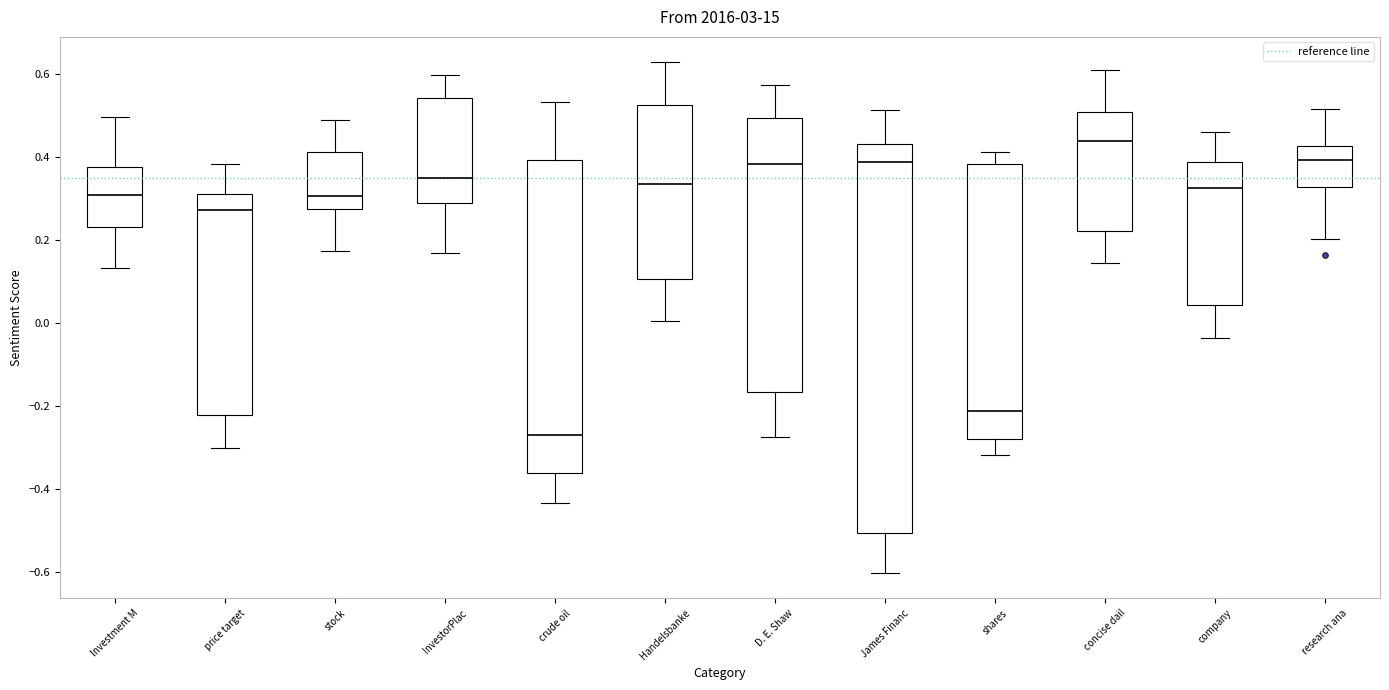

Reading left to right, read every box against the y-axis: the position of its median line, the range the box covers, and the ends of its whiskers. The values are not printed on the chart, so give them approximately, as read against the axis.

Investment M: median 0.30, box 0.24 to 0.38, whiskers 0.14 to 0.50
price target: median 0.28, box -0.22 to 0.32, whiskers -0.30 to 0.38
stock: median 0.30, box 0.28 to 0.42, whiskers 0.18 to 0.48
InvestorPlac: median 0.36, box 0.30 to 0.54, whiskers 0.16 to 0.60
crude oil: median -0.26, box -0.36 to 0.40, whiskers -0.44 to 0.54
Handelsbanke: median 0.34, box 0.10 to 0.52, whiskers 0.00 to 0.62
D. E. Shaw: median 0.38, box -0.16 to 0.50, whiskers -0.28 to 0.58
James Financ: median 0.38, box -0.50 to 0.44, whiskers -0.60 to 0.52
shares: median -0.22, box -0.28 to 0.38, whiskers -0.32 to 0.42
concise dail: median 0.44, box 0.22 to 0.50, whiskers 0.14 to 0.60
company: median 0.32, box 0.04 to 0.38, whiskers -0.04 to 0.46
research ana: median 0.40, box 0.32 to 0.42, whiskers 0.20 to 0.52